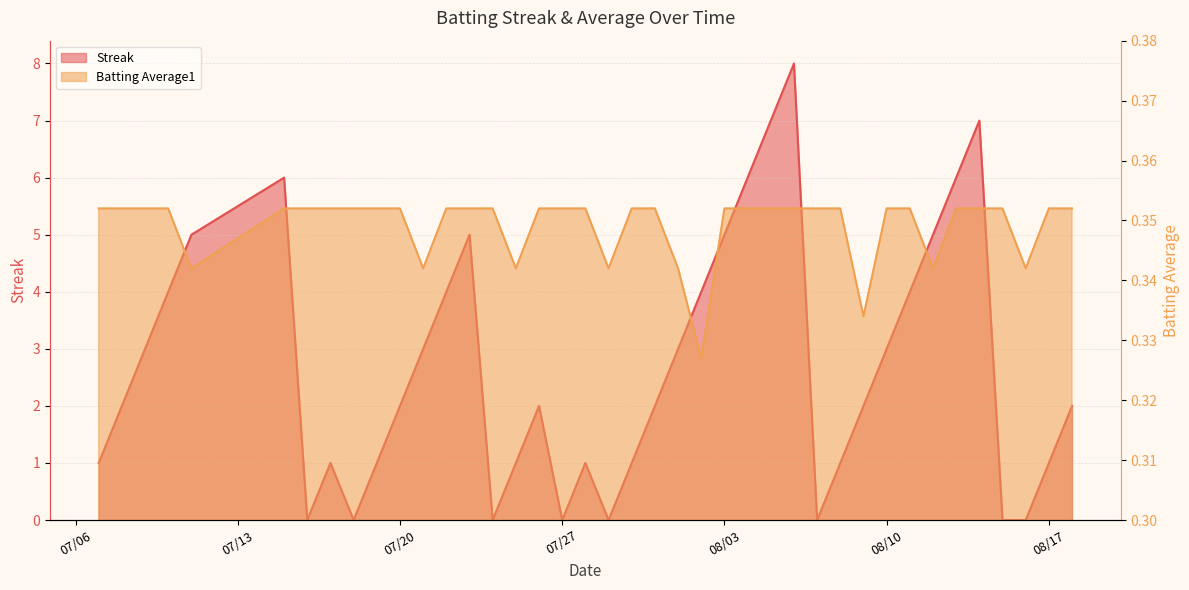

Reading left to right, transcribe all the data shown in this chart.

Streak: 1.0	2.0	3.0	4.0	5.0	6.0	0.0	1.0	0.0	1.0	2.0	3.0	4.0	5.0	0.0	1.0	2.0	0.0	1.0	0.0	1.0	2.0	3.0	4.0	5.0	6.0	7.0	8.0	0.0	1.0	2.0	3.0	4.0	5.0	6.0	7.0	0.0	0.0	1.0	2.0
Batting Average1: 0.4	0.4	0.4	0.4	0.3	0.4	0.4	0.4	0.4	0.4	0.4	0.3	0.4	0.4	0.4	0.3	0.4	0.4	0.4	0.3	0.4	0.4	0.3	0.3	0.4	0.4	0.4	0.4	0.4	0.4	0.3	0.4	0.4	0.3	0.4	0.4	0.4	0.3	0.4	0.4